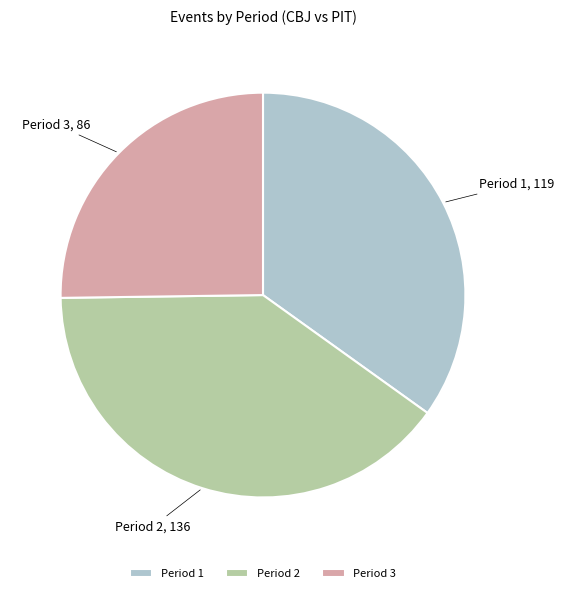

Approximately how many times larger is the value at Period 3 compared to Period 2?

0.6